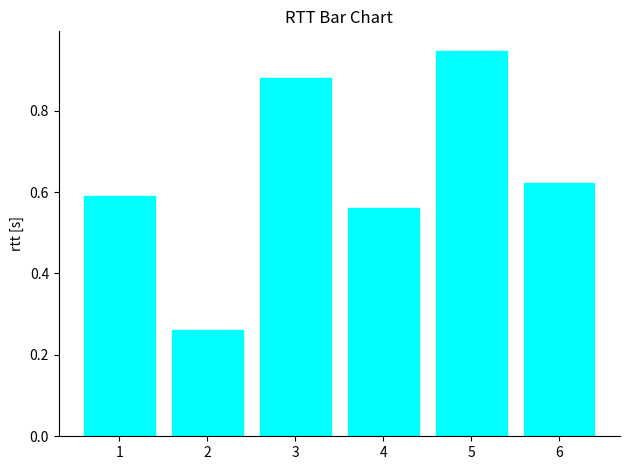

Which category has the highest value across all series?

5